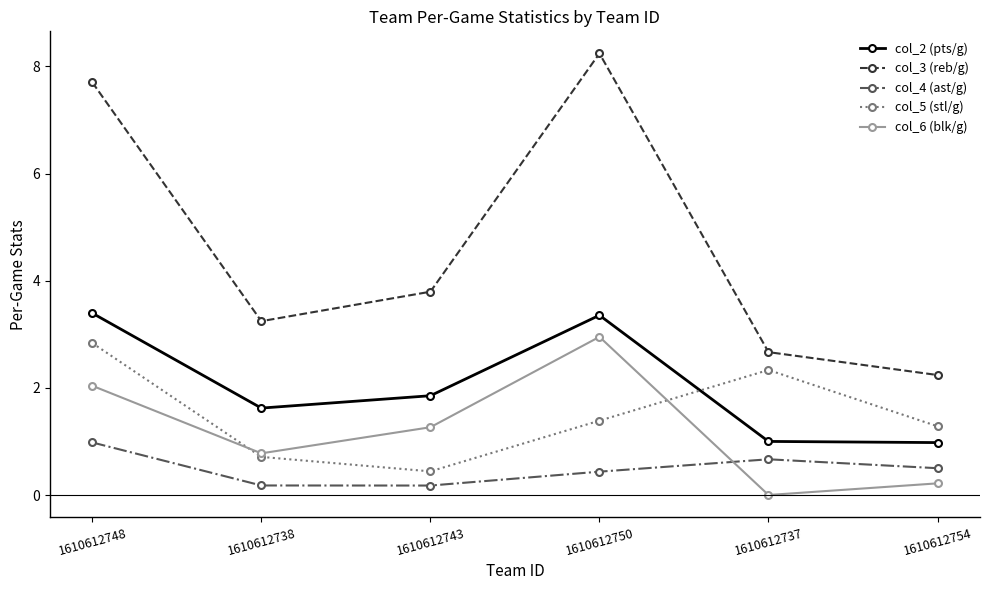

In col_5 (stl/g), how many points are higher than both neighbors (excluding endpoints)?

1